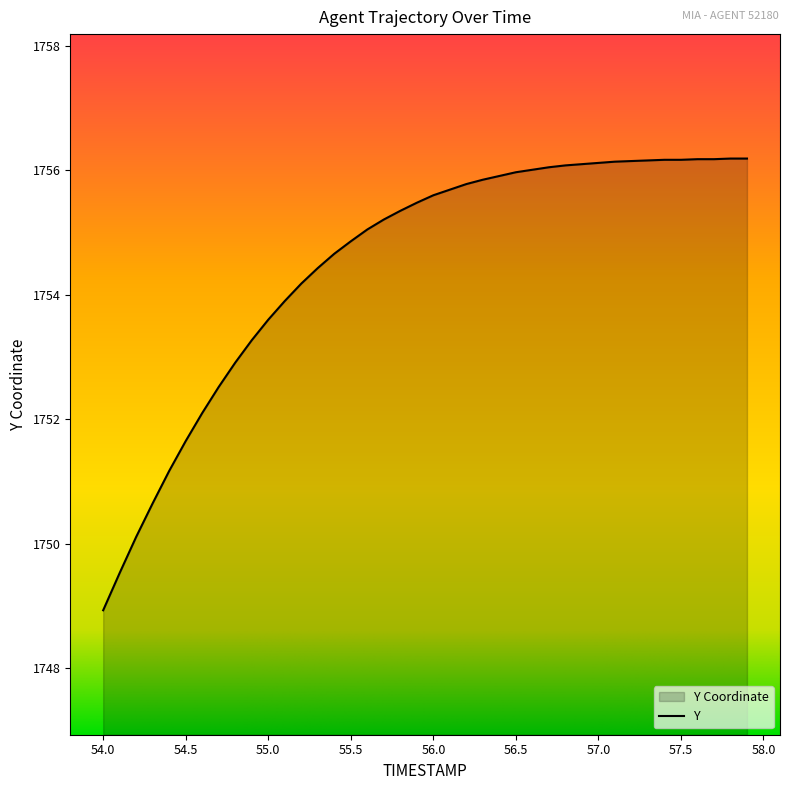

True or false: there are more than 0 points higher than both neighbors.

False